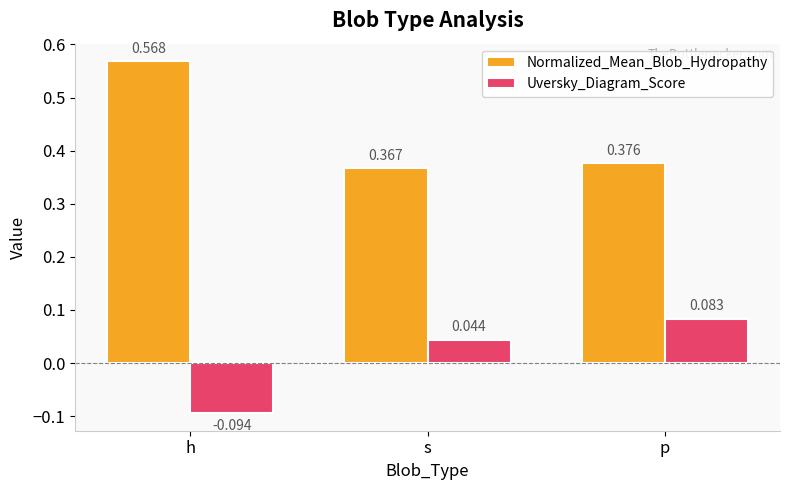

Rank the categories by Normalized_Mean_Blob_Hydropathy value from highest to lowest.

h, p, s